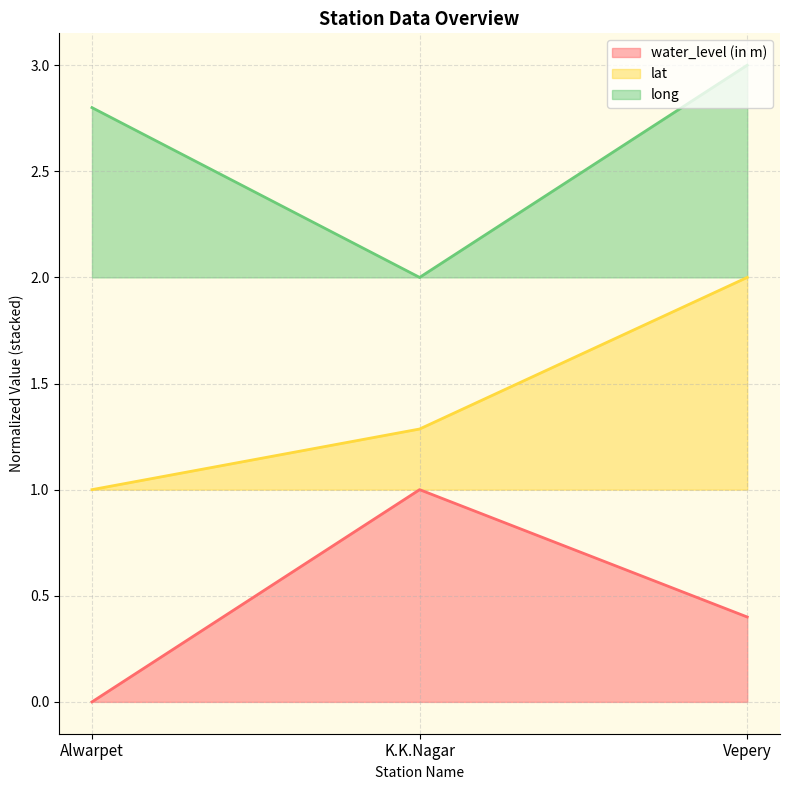

Read the water_level (in m) value at Vepery.

0.4